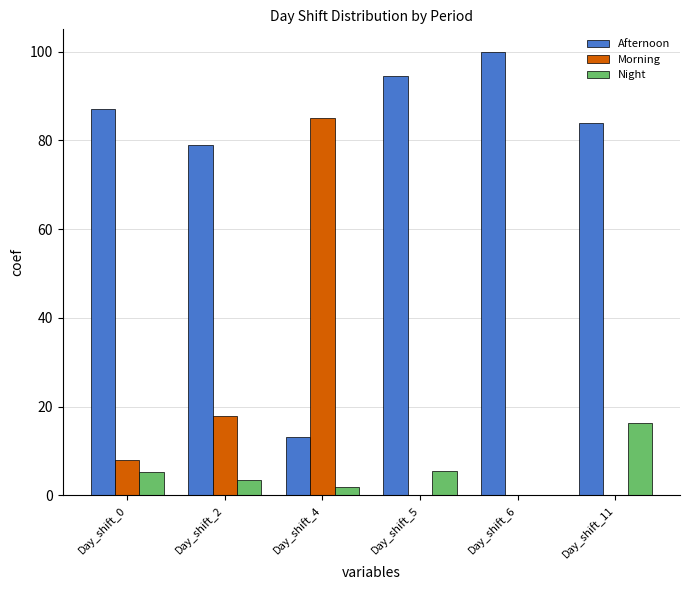

What is the sum of all Afternoon values?

457.3